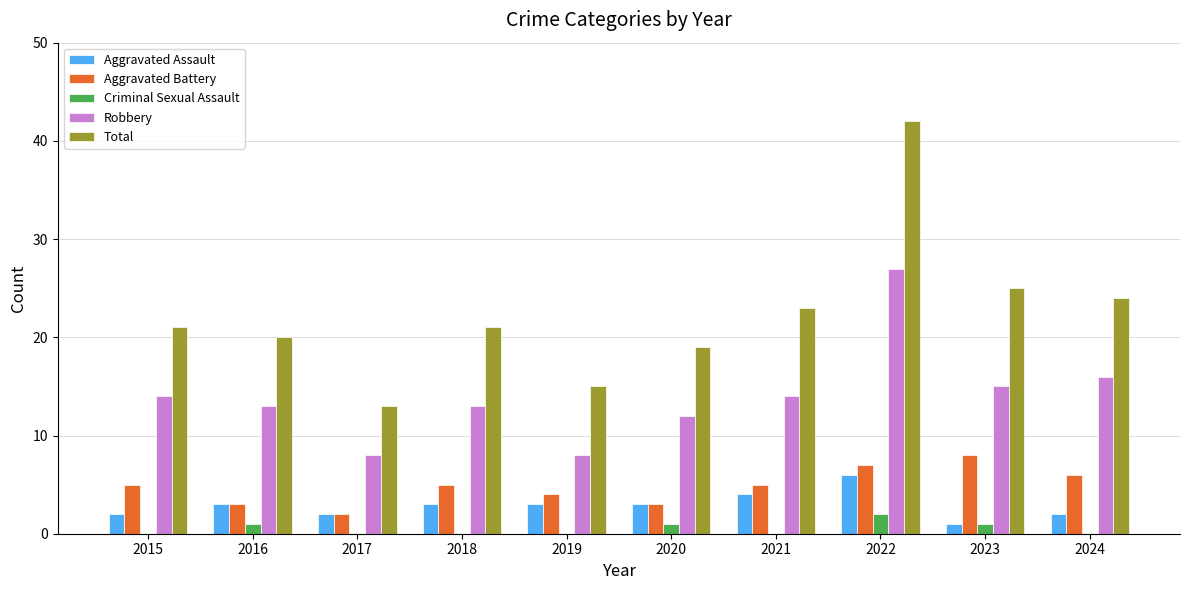

Reading right to left, list all the values displayed in this chart.

Aggravated Assault: 2024=2	2023=1	2022=6	2021=4	2020=3	2019=3	2018=3	2017=2	2016=3	2015=2
Aggravated Battery: 2024=6	2023=8	2022=7	2021=5	2020=3	2019=4	2018=5	2017=2	2016=3	2015=5
Criminal Sexual Assault: 2024=0	2023=1	2022=2	2021=0	2020=1	2019=0	2018=0	2017=0	2016=1	2015=0
Robbery: 2024=16	2023=15	2022=27	2021=14	2020=12	2019=8	2018=13	2017=8	2016=13	2015=14
Total: 2024=24	2023=25	2022=42	2021=23	2020=19	2019=15	2018=21	2017=13	2016=20	2015=21